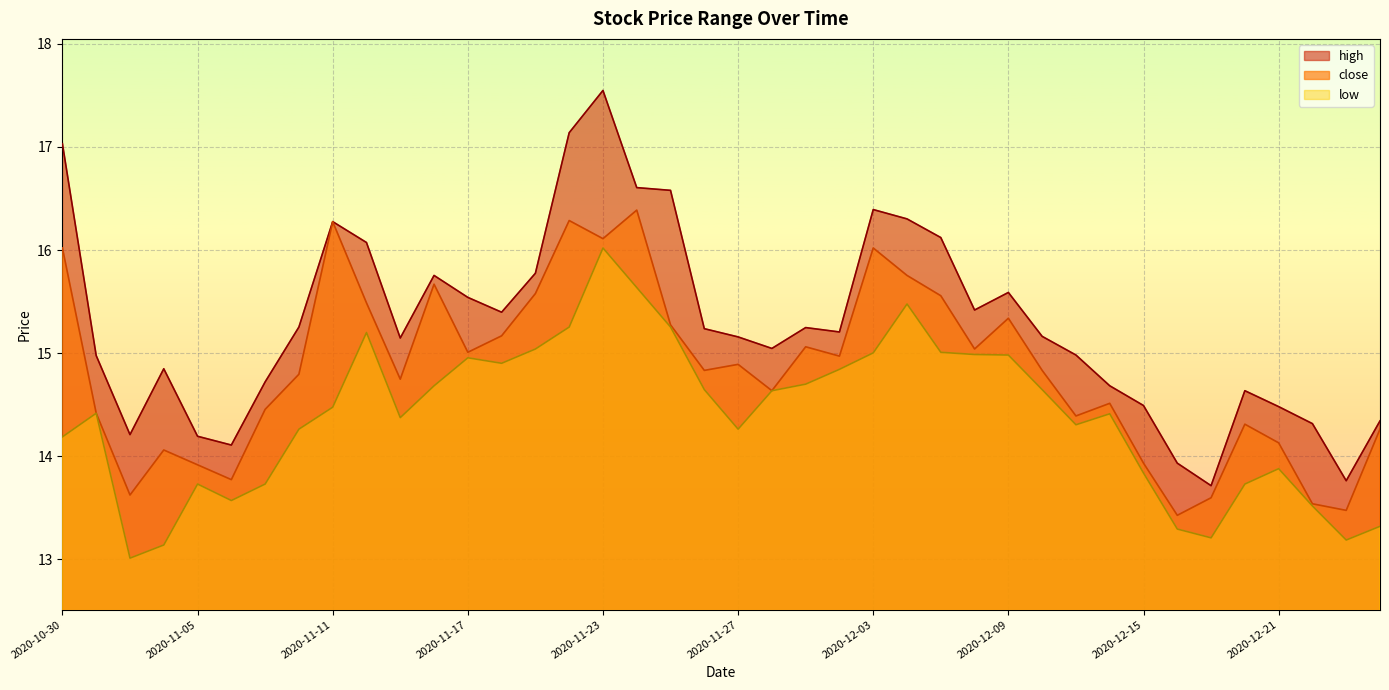

Where is the first local minimum for high?

2020-11-03